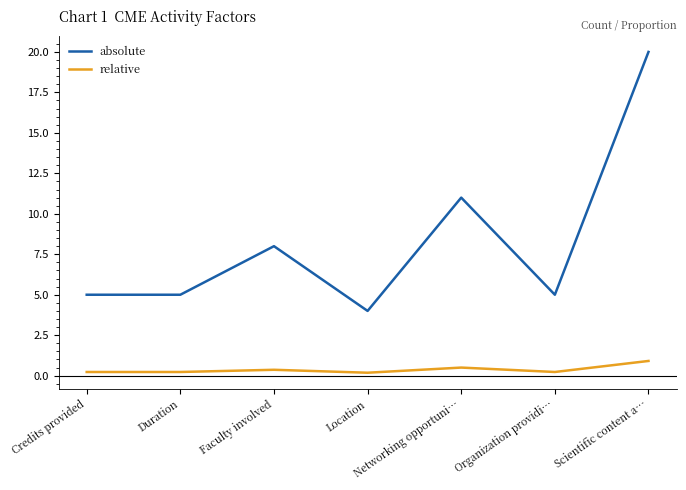

What is the difference between the absolute values at Faculty involved and Scientific content a…?

12.0